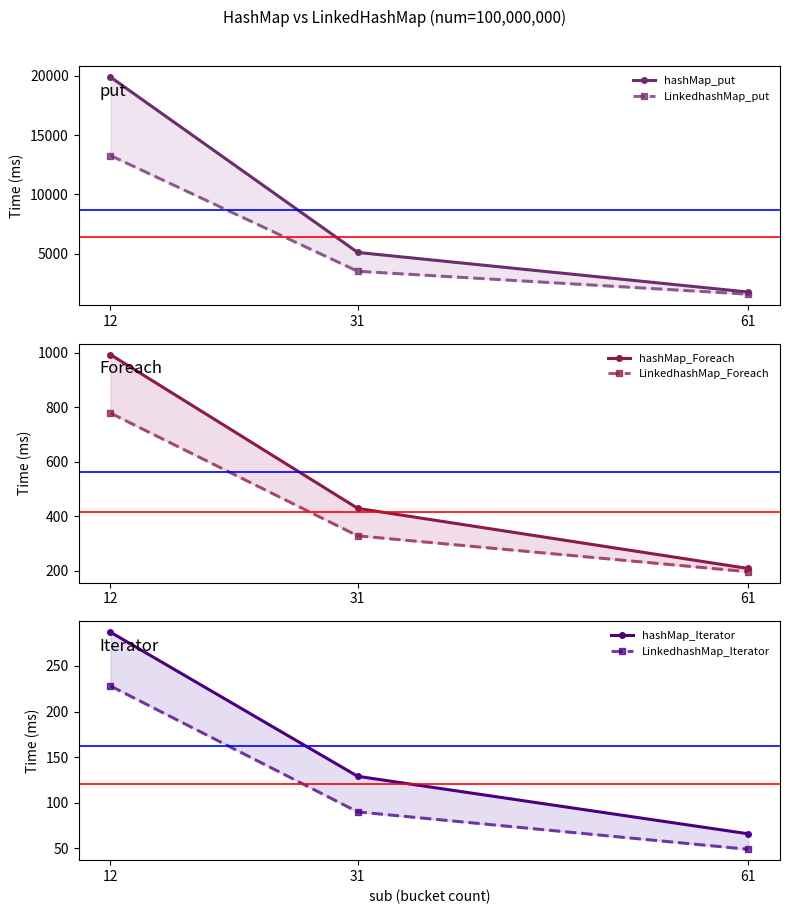

At how many categories does at least one series exceed 5478?

1